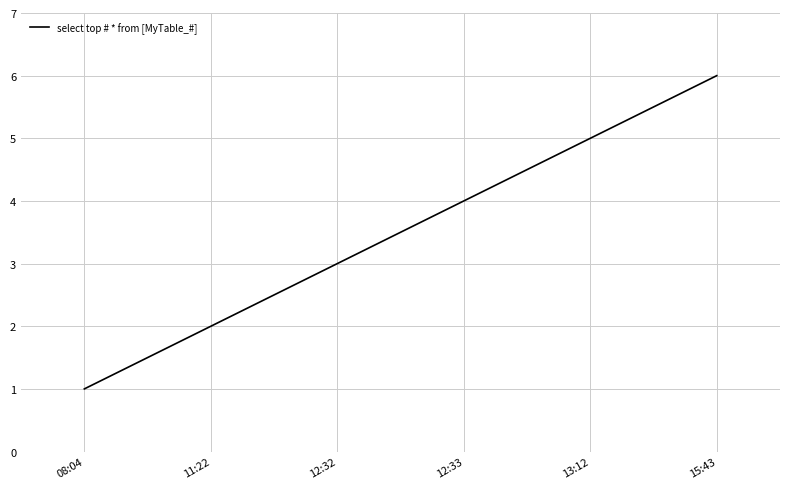

Count the number of data series in this chart.

1